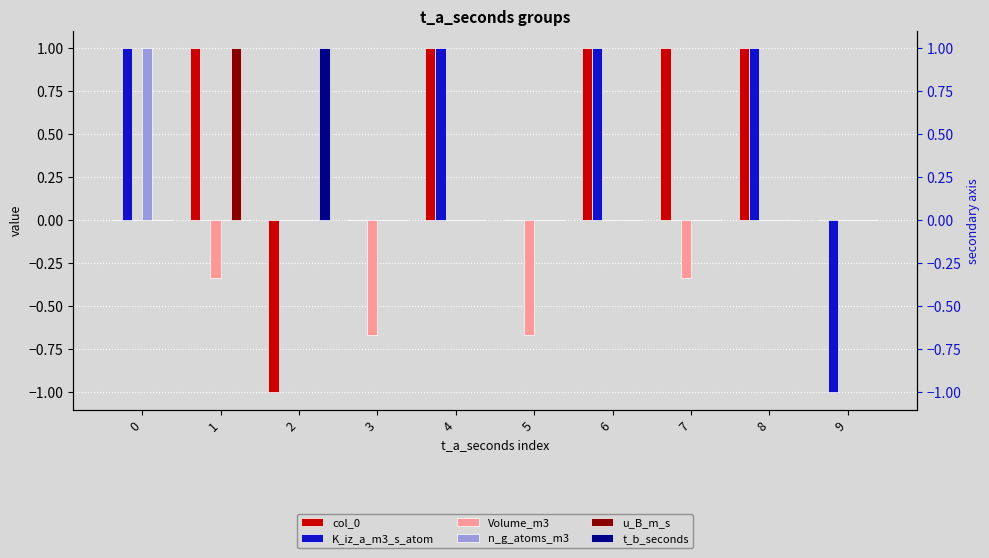

Count the u_B_m_s values in the range 0 to 1.

10